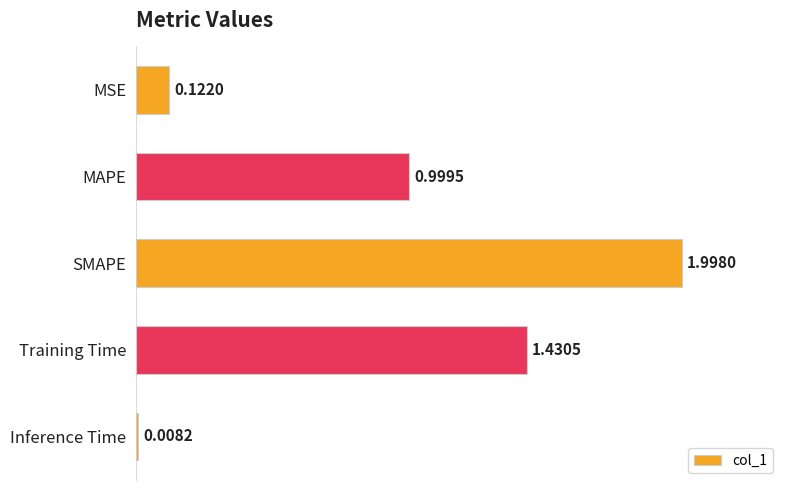

At which category does the chart reach its minimum across all series?

Inference Time